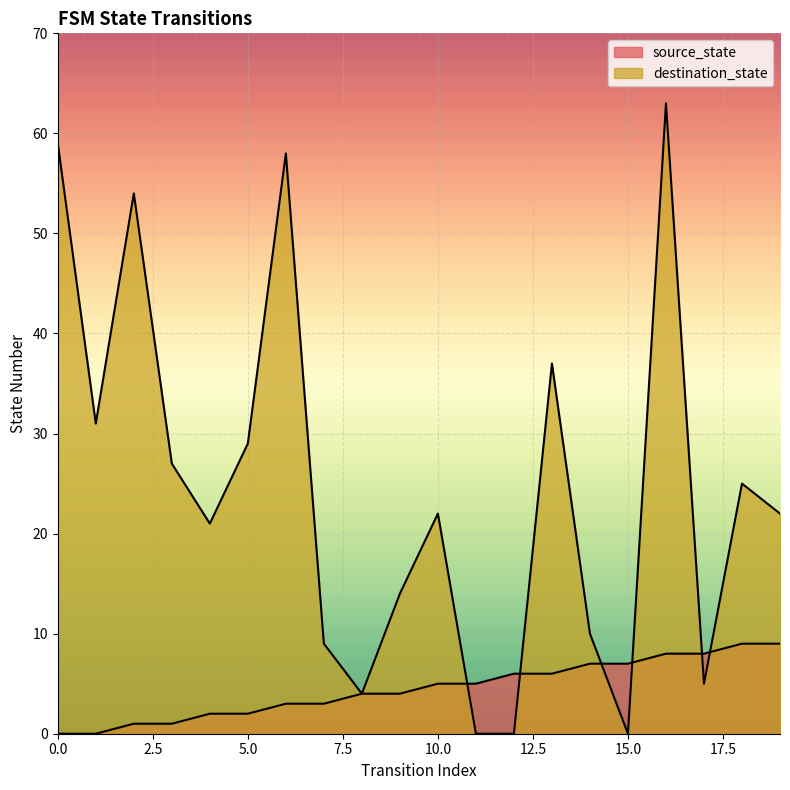

How many lines are shown in the chart?

2